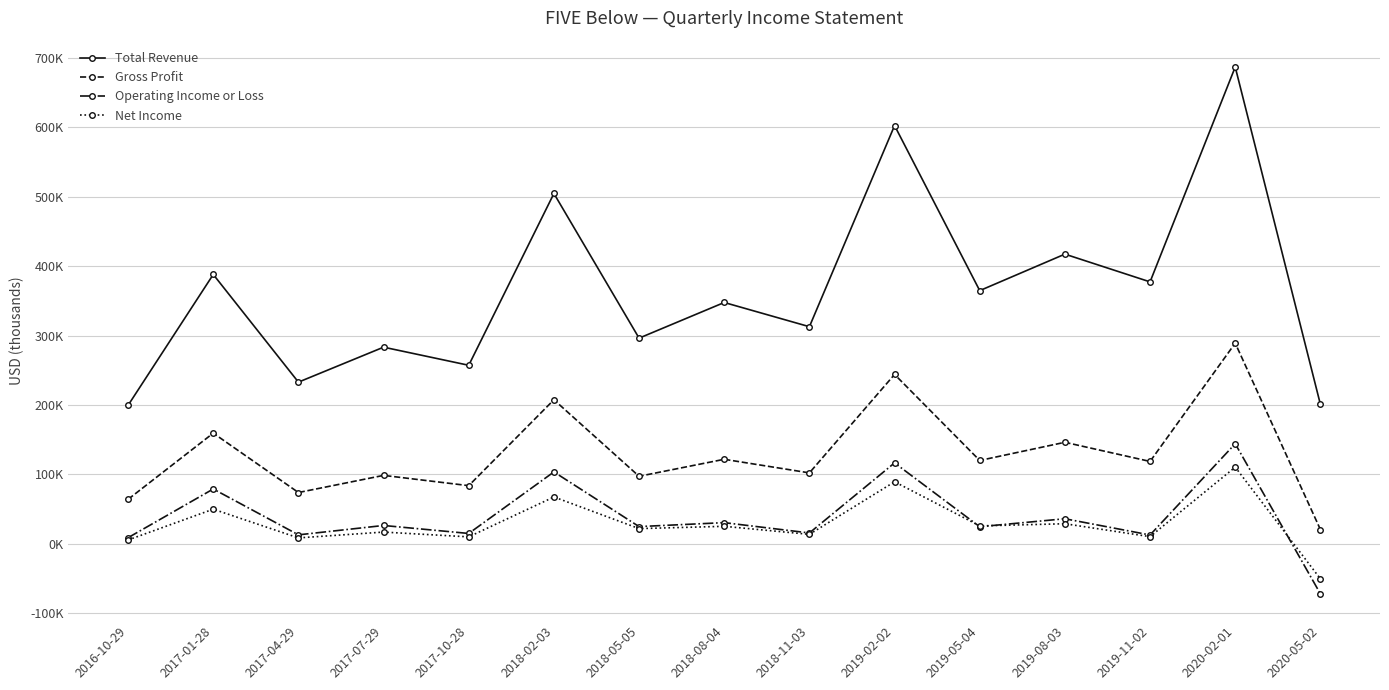

At which category does the chart reach its peak across all series?

2020-02-01